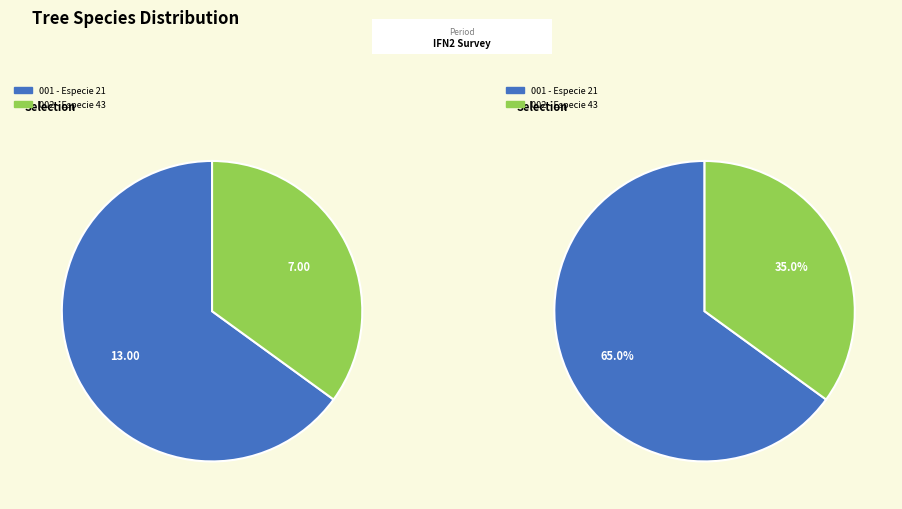

Which category has the biggest portion of the pie?

21